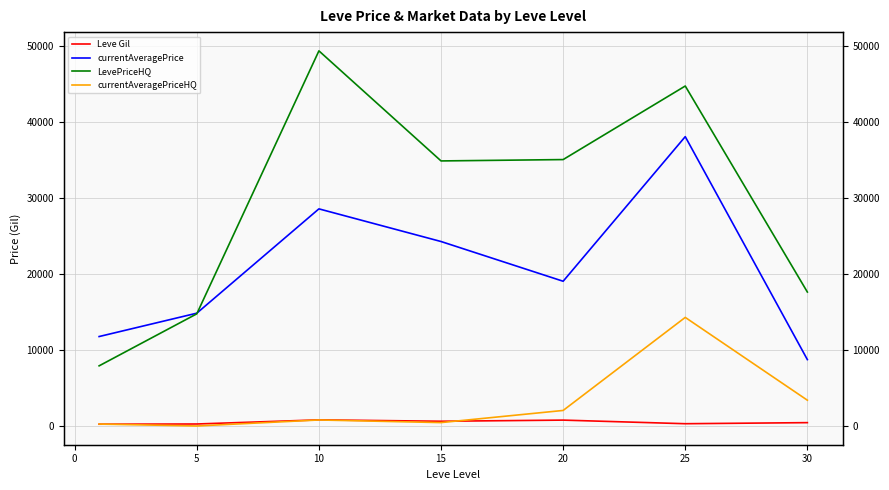

Reading right to left, extract all data points from this chart.

Leve Gil: 437.4	296.7	770.0	620.0	803.3	260.0	232.5
currentAveragePrice: 8728.4	38051.6	19033.7	24259.0	28553.3	14833.3	11761.0
LevePriceHQ: 17614.3	44710.3	35036.0	34857.8	49333.3	14750.0	7907.4
currentAveragePriceHQ: 3388.8	14278.7	2040.9	444.1	788.5	0.0	248.7